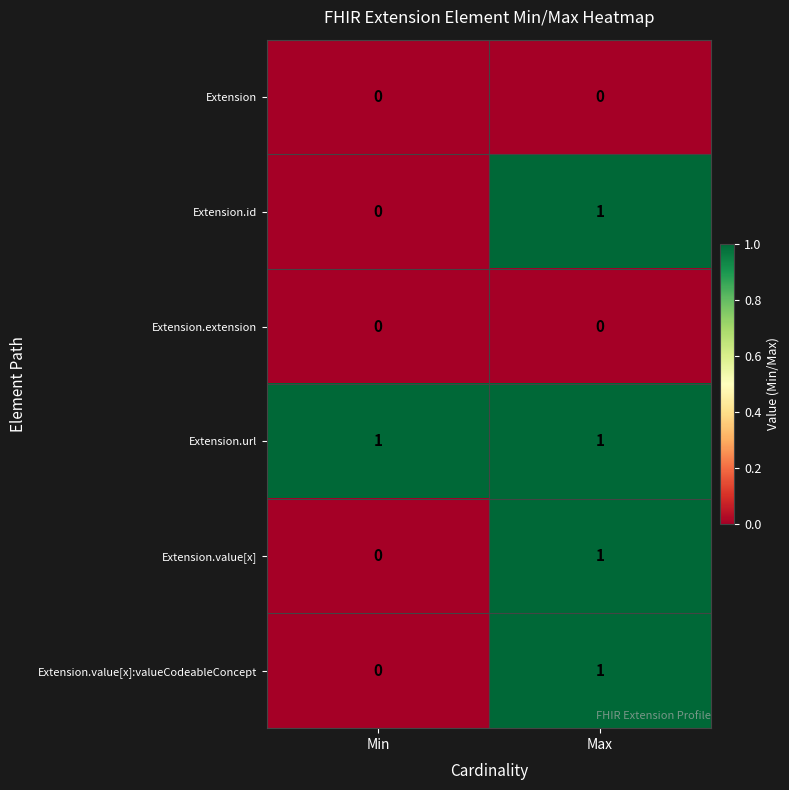

At which category is the sum across all series the highest?

Max